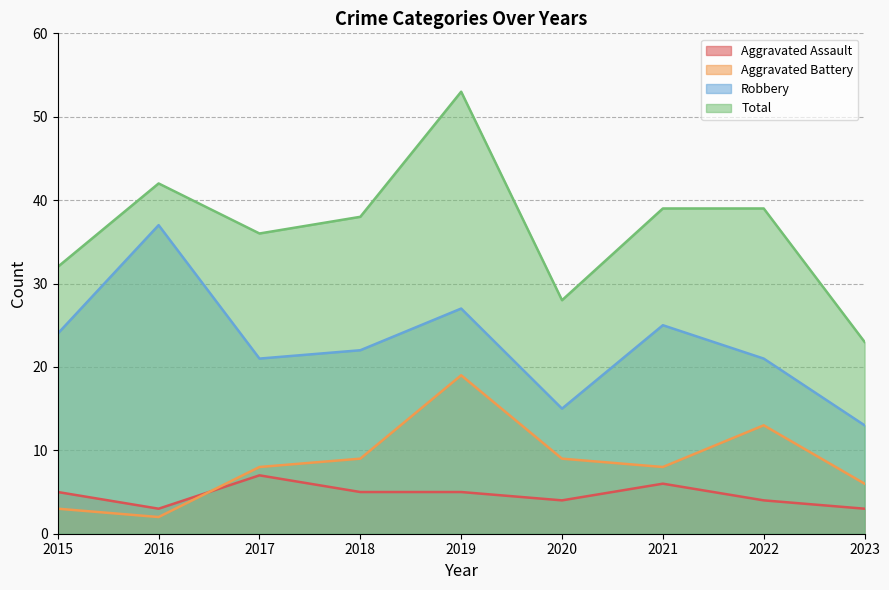

At 2020, list the series in order from smallest to largest.

Aggravated Assault, Aggravated Battery, Robbery, Total